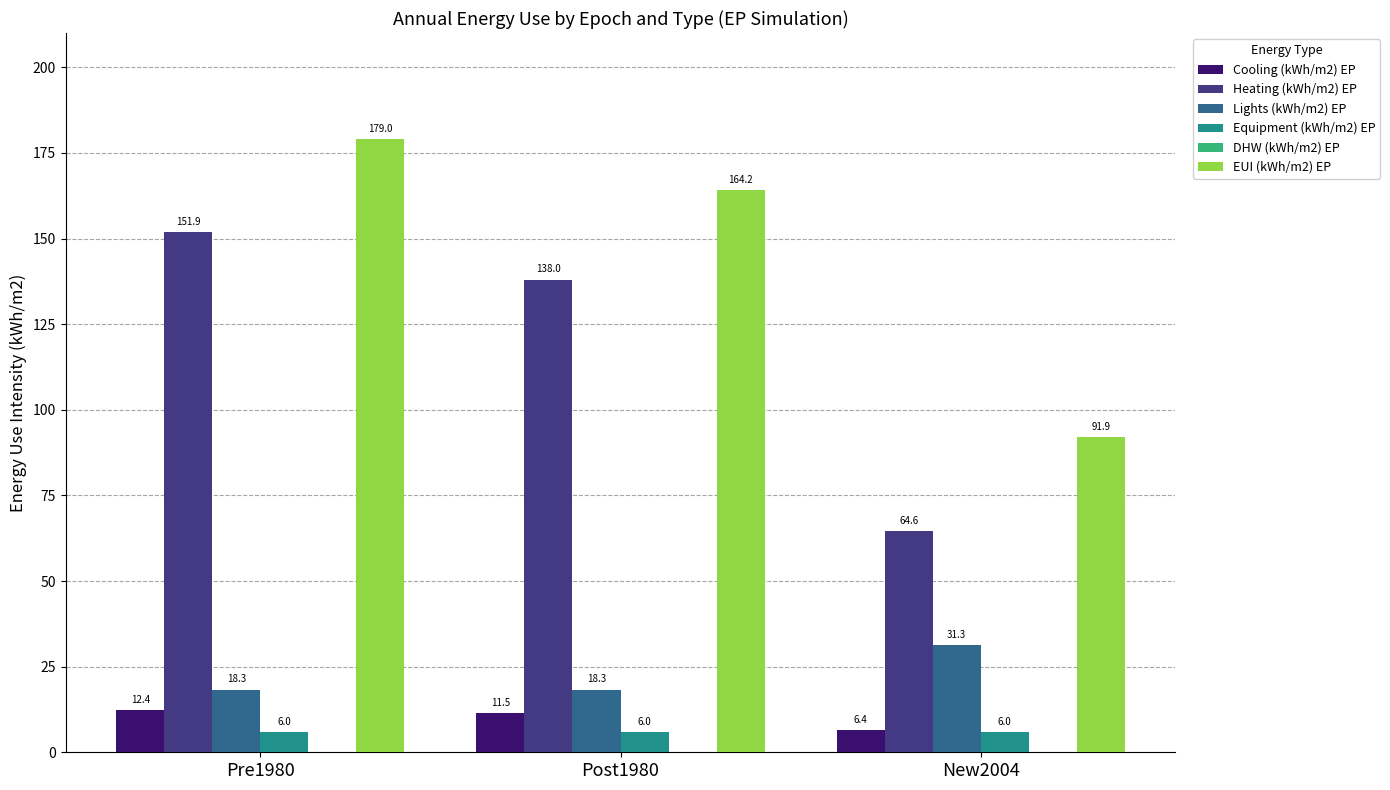

Are the bars grouped side by side (vs. stacked)?

Yes